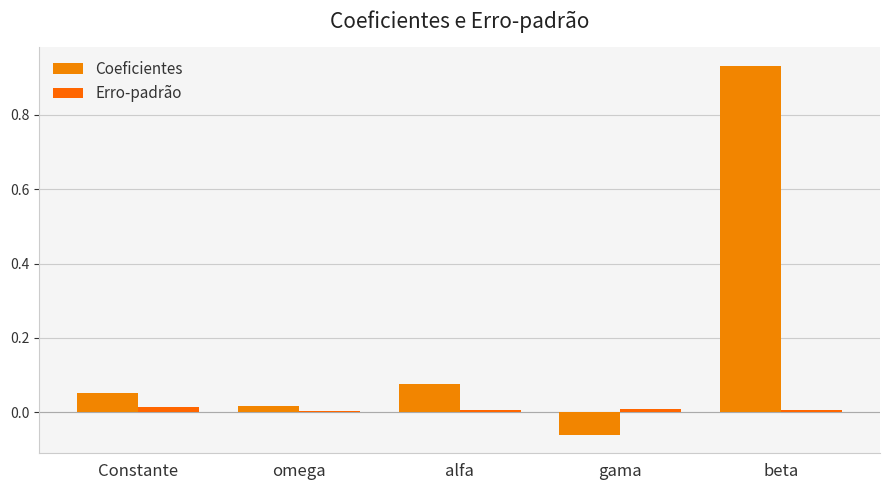

List the series in order of their overall mean, highest first.

Coeficientes, Erro-padrão